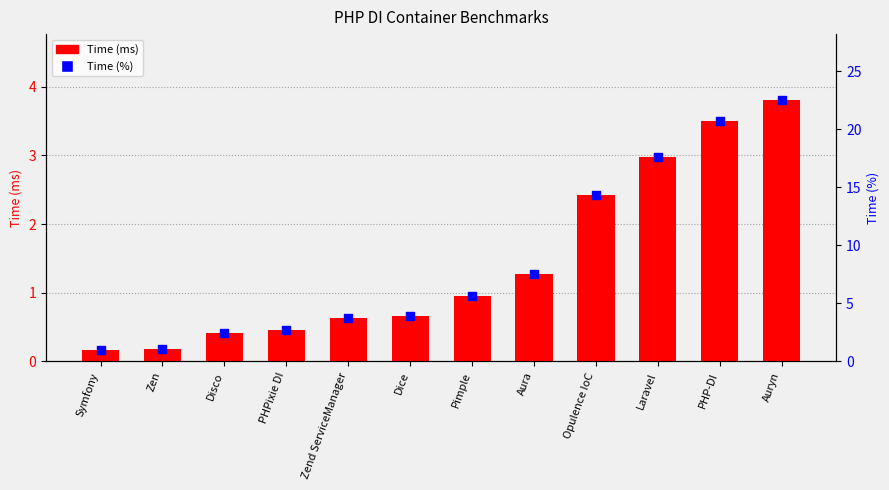

At which category is the sum across all series the highest?

Auryn